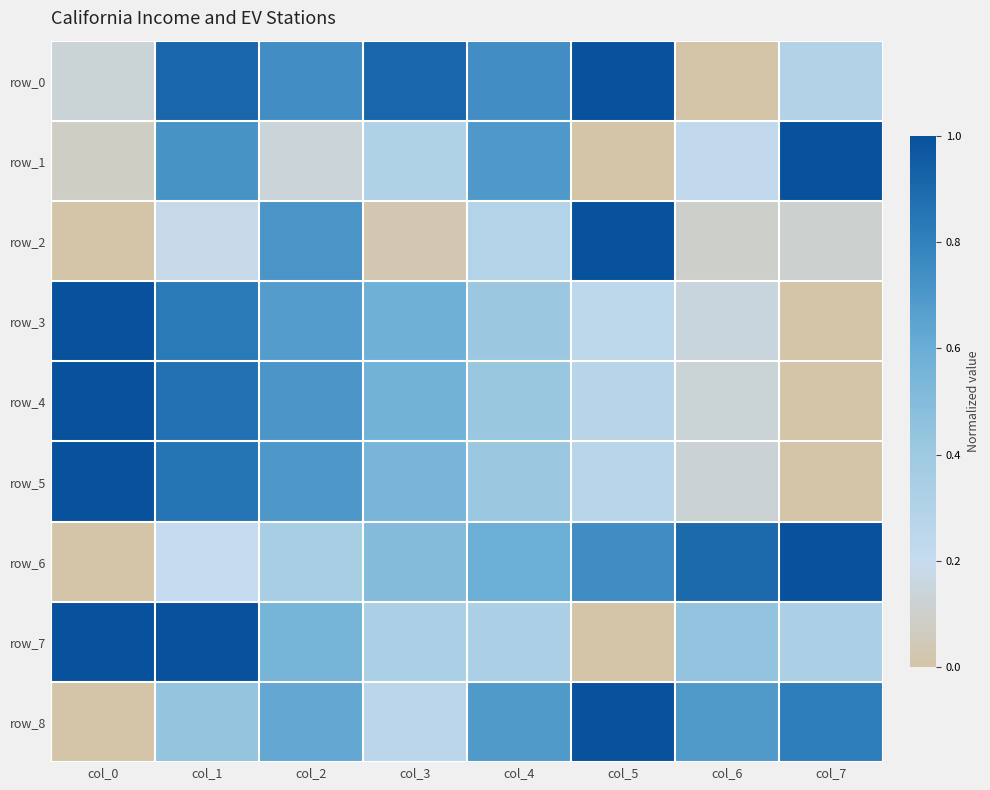

At col_3, list the series in order from smallest to largest.

row_2, row_8, row_1, row_7, row_6, row_5, row_4, row_3, row_0